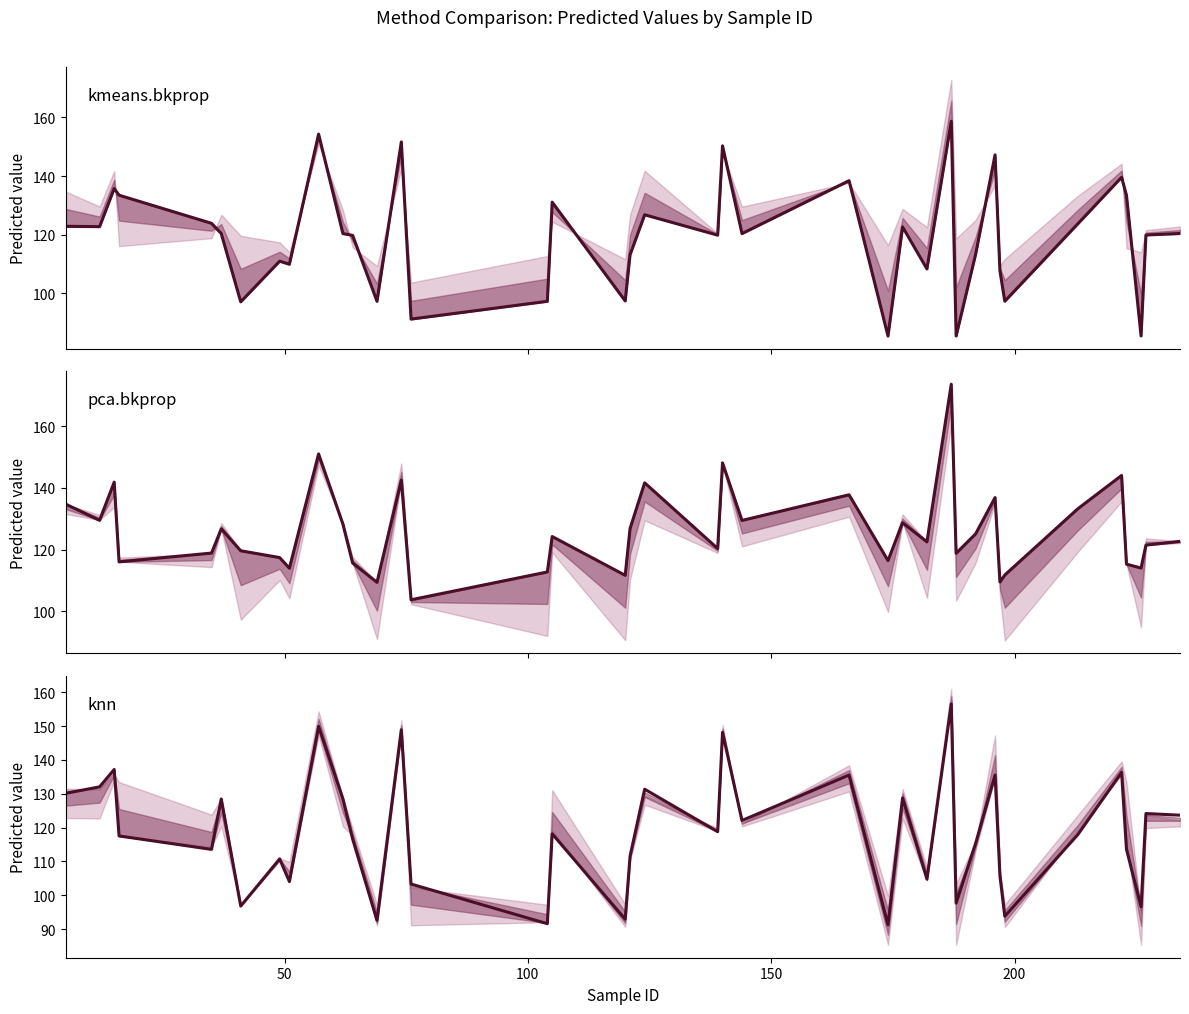

What is the difference between the second highest and minimum values in the knn series?

58.7